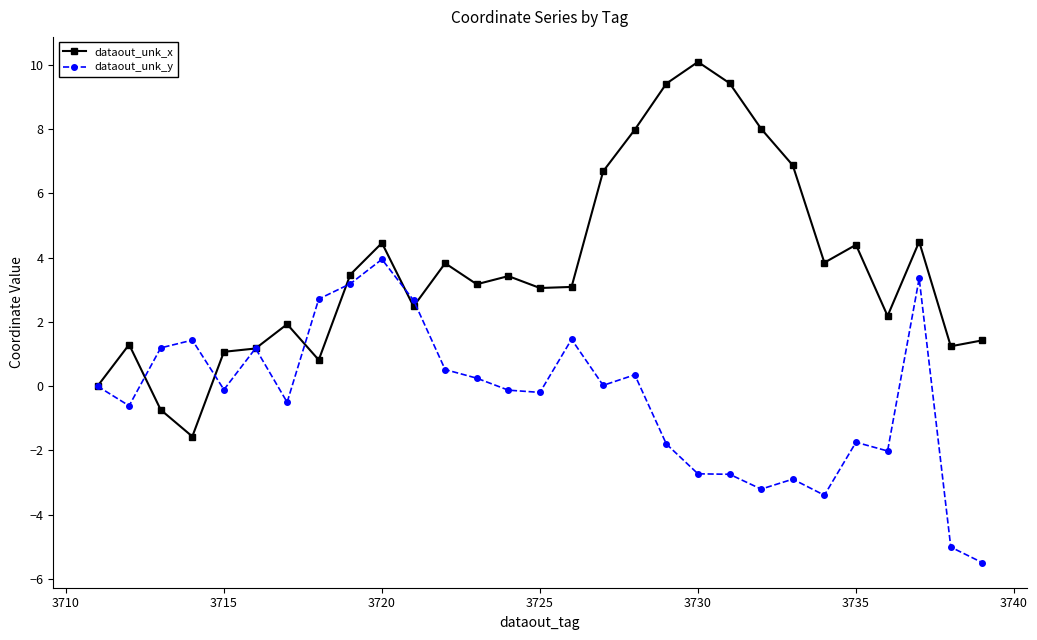

Which series has the largest total across all categories?

dataout_unk_x